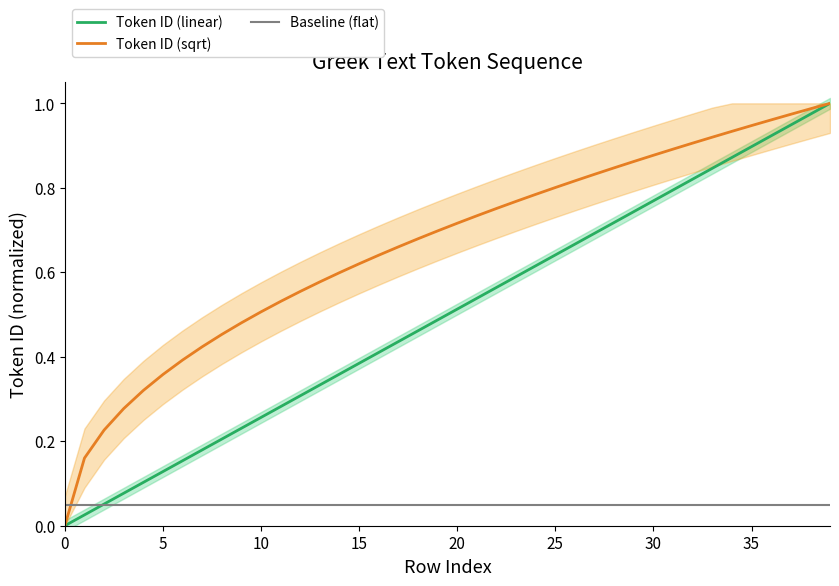

Read the Baseline (flat) value at 32.

0.1